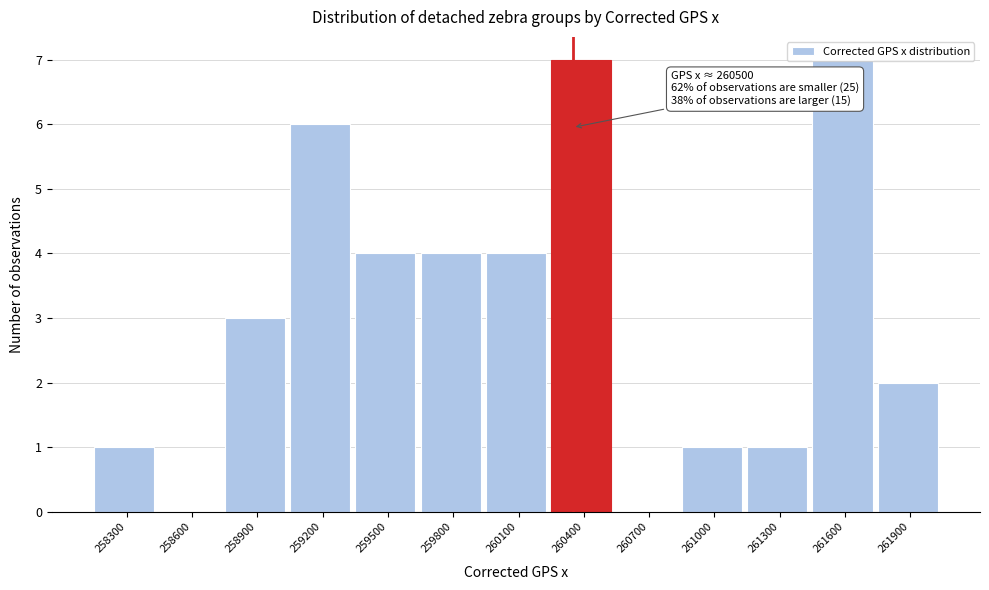

What is the change in value from 259800 to 261000?

-3